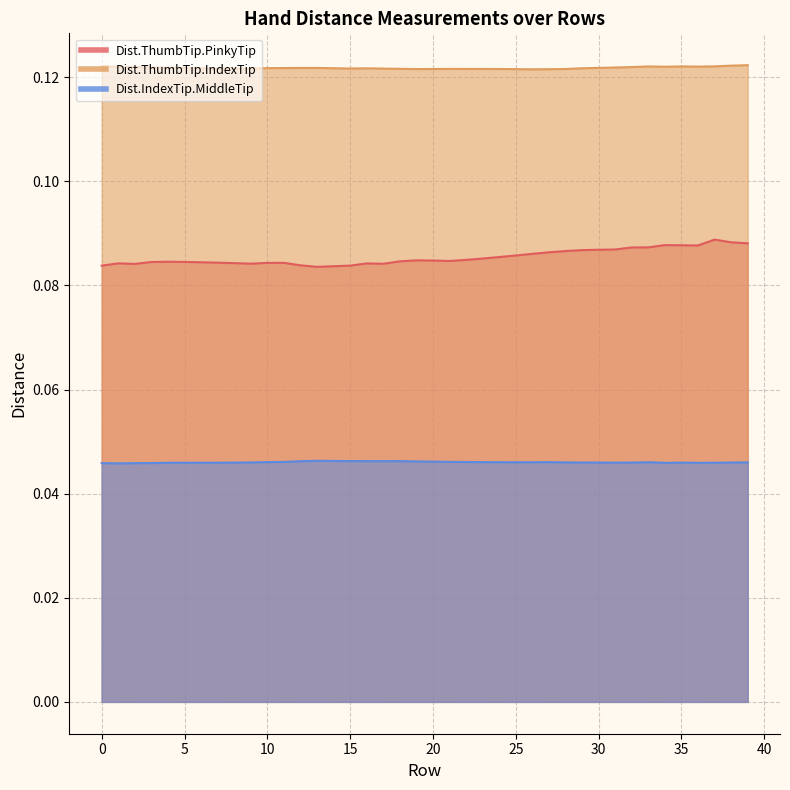

Rank the categories by Dist.ThumbTip.PinkyTip value from lowest to highest.

13, 14, 0, 15, 12, 2, 17, 9, 16, 1, 8, 10, 11, 7, 6, 3, 5, 4, 18, 21, 20, 19, 22, 23, 24, 25, 26, 27, 28, 29, 30, 31, 32, 33, 36, 35, 34, 39, 38, 37